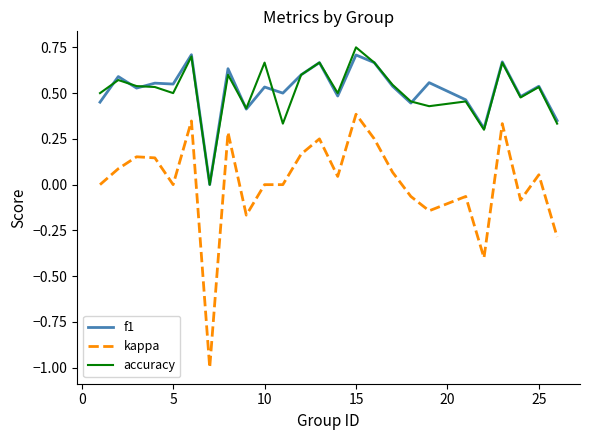

True or false: f1 and accuracy cross at least once.

True